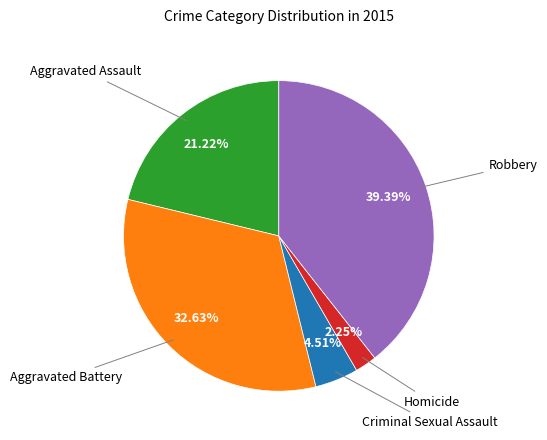

To the nearest percent, what is the average slice percentage?

20%